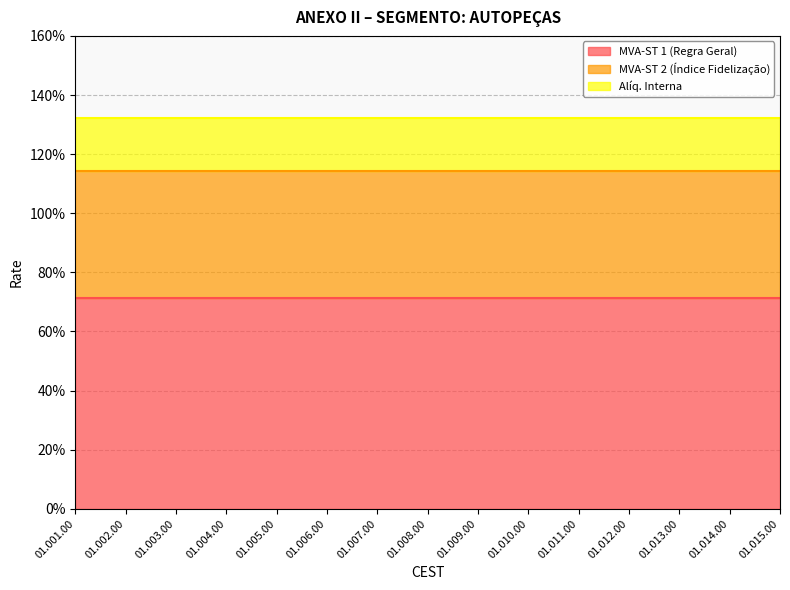

List the series in order of their overall mean, lowest first.

Alíq. Interna, MVA-ST 2 (Índice Fidelização), MVA-ST 1 (Regra Geral)